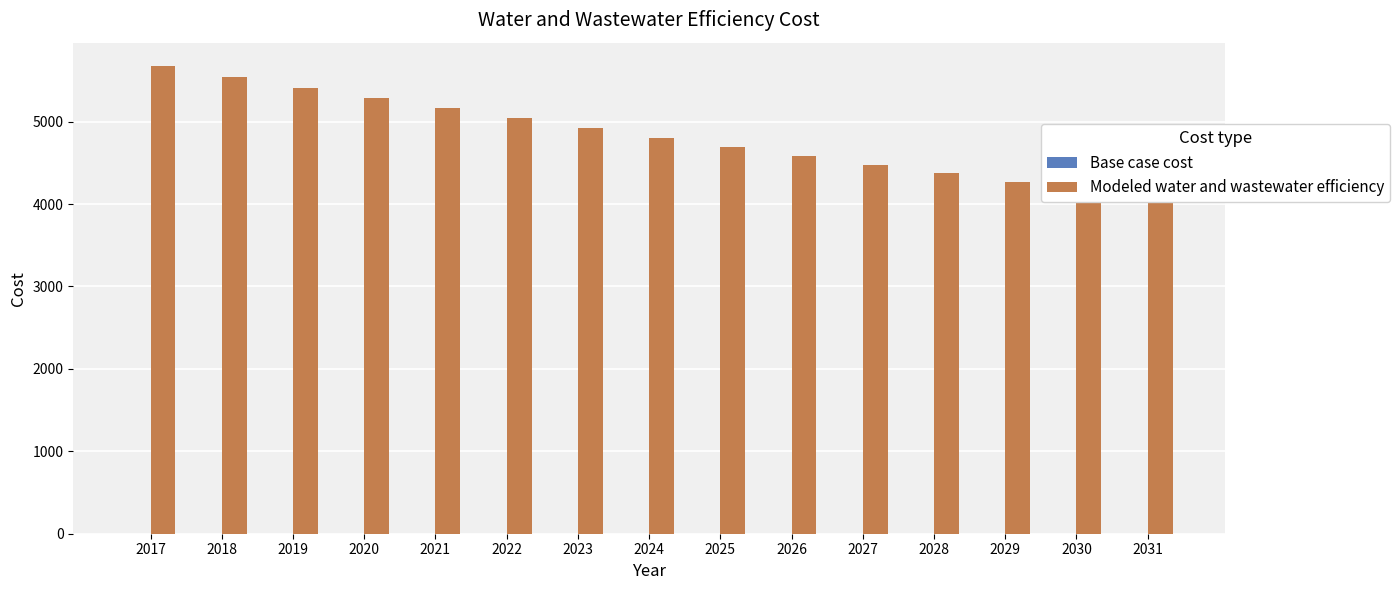

What is the sum of all Modeled water and wastewater efficiency values?

72464.1